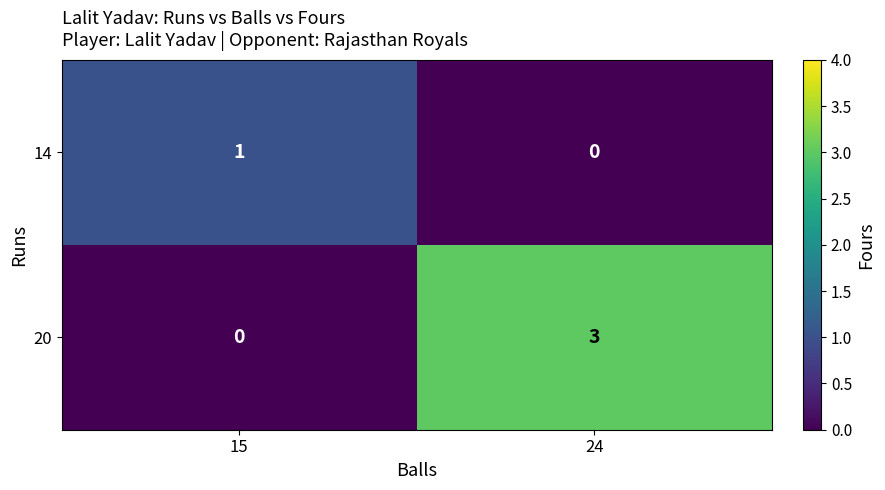

True or false: 14 has a value of -1 at 24.

False